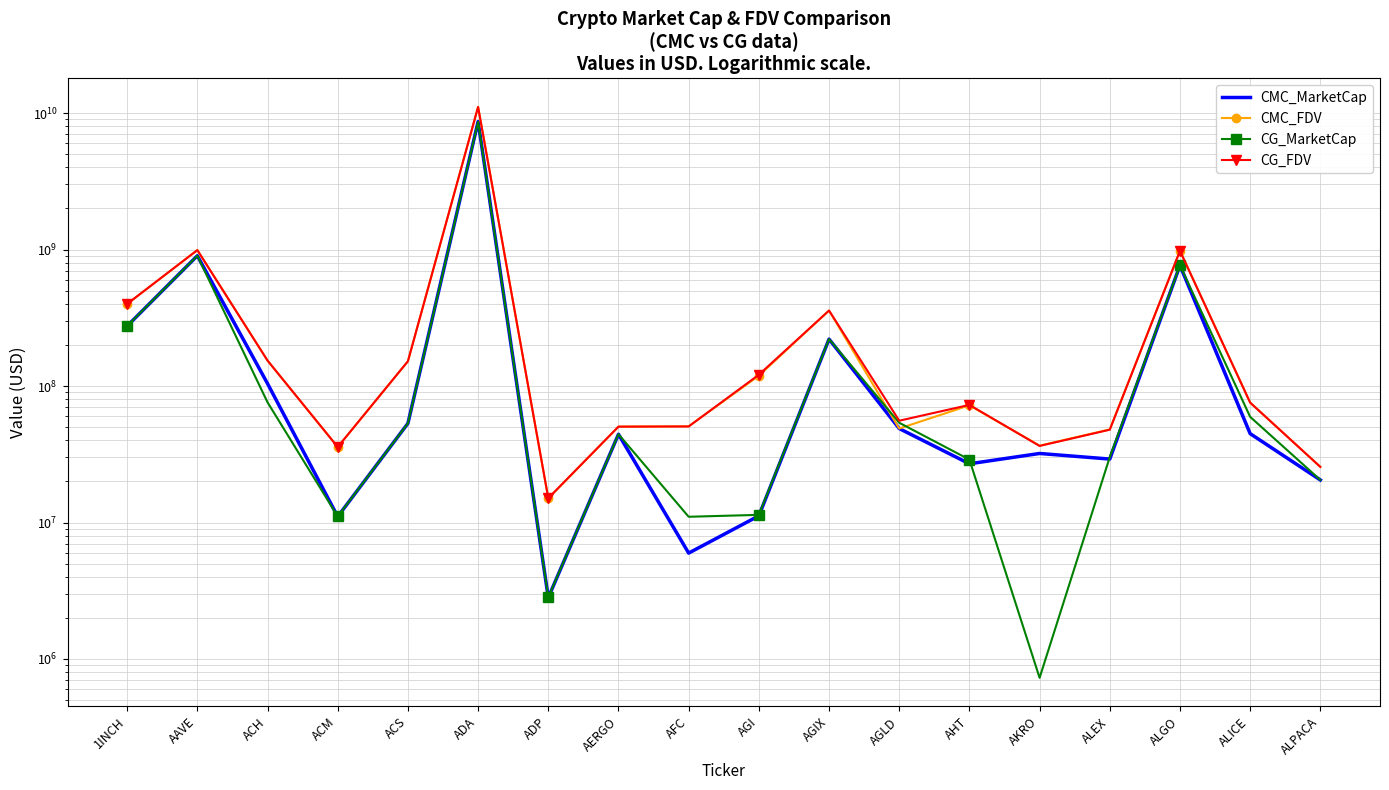

Which label corresponds to the largest value in the chart?

ADA